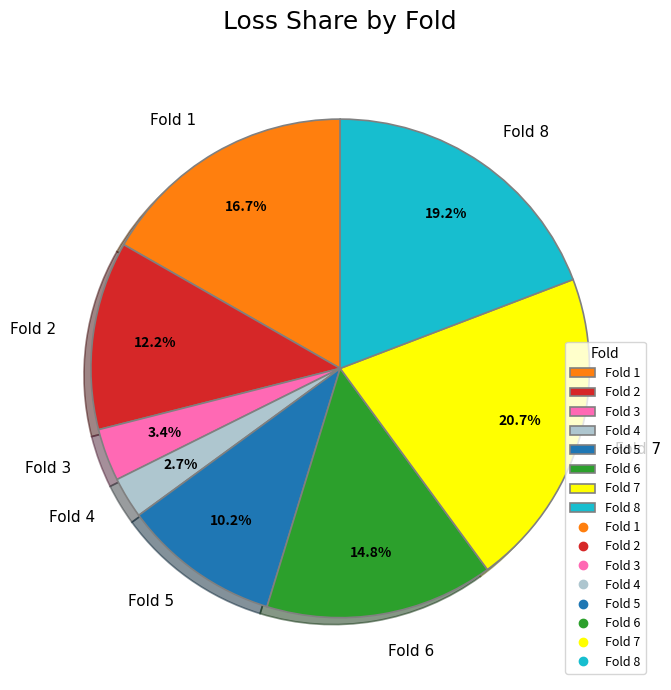

What is the total percentage of Fold 2 and Fold 6?

27.0%